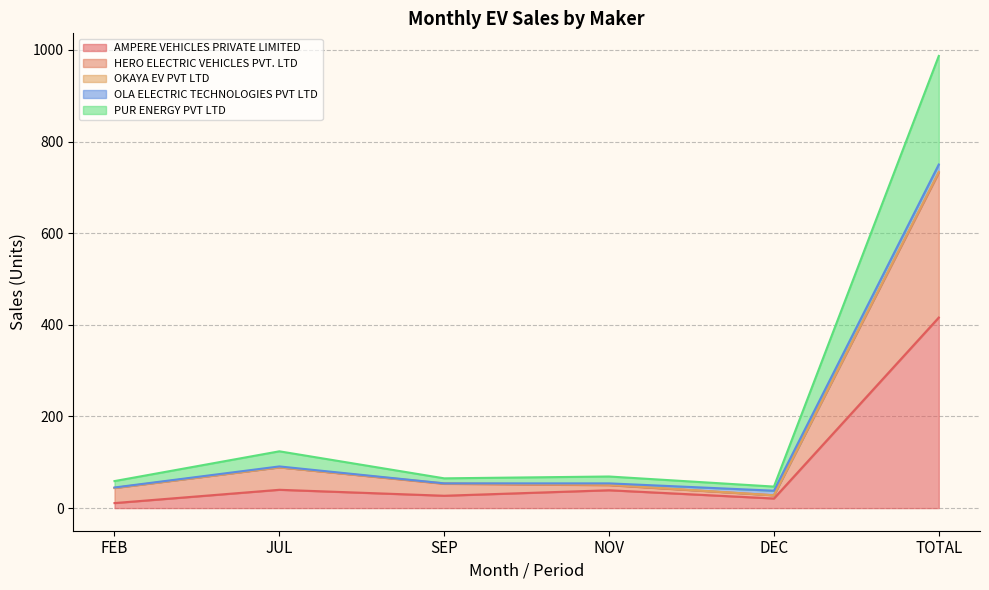

At which category is the sum across all series the highest?

TOTAL